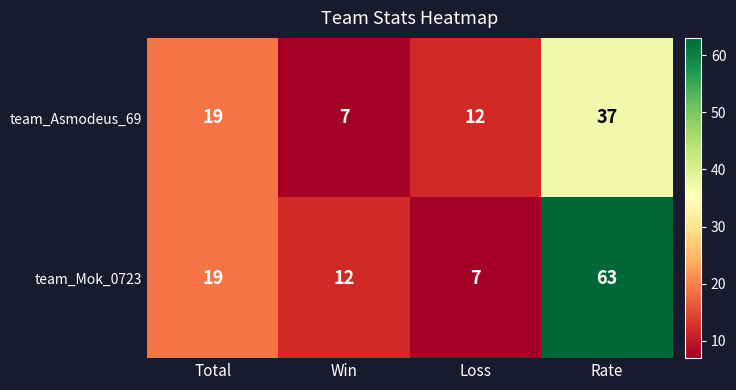

True or false: team_Asmodeus_69 has a value of 4 at Total.

False